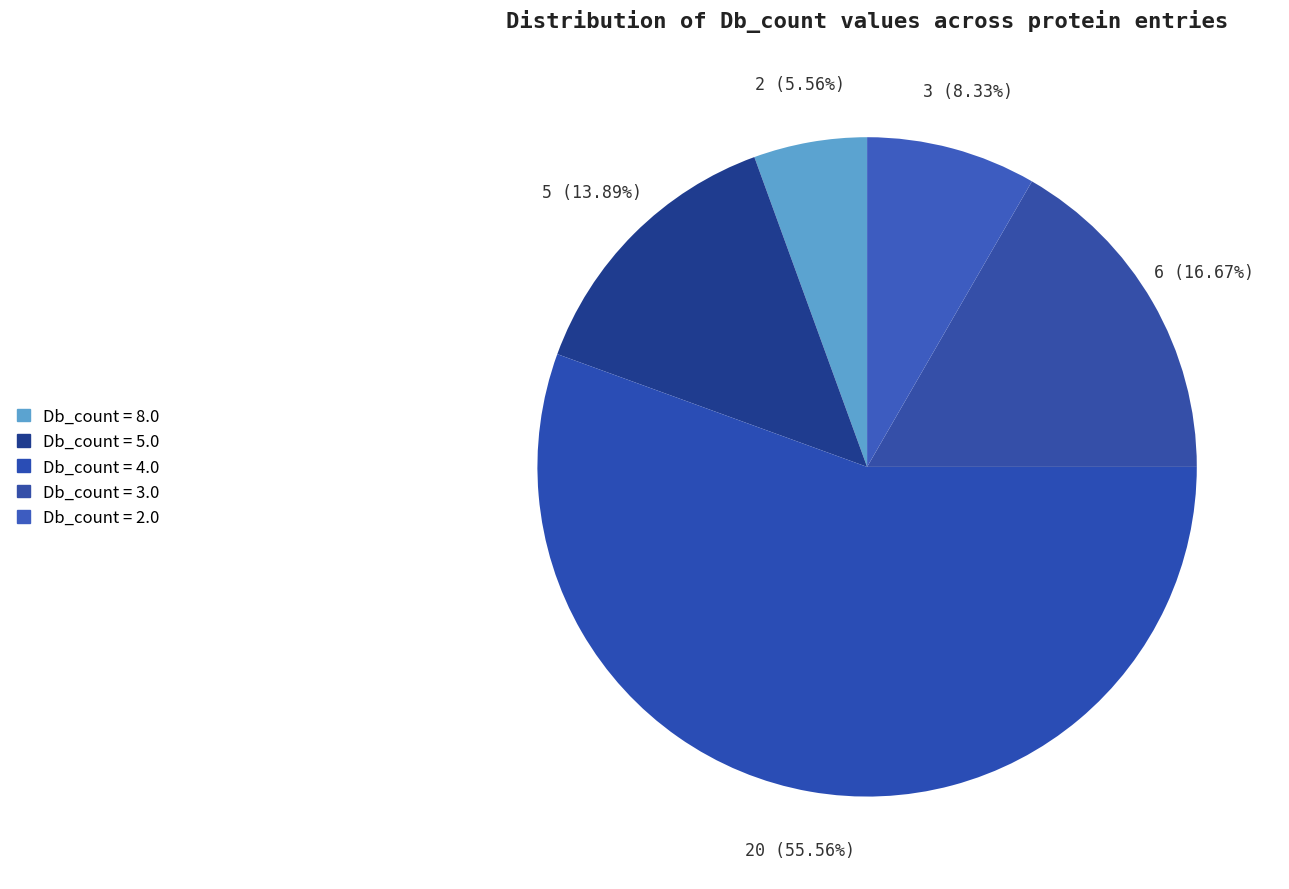

Is there a majority slice in this chart?

Yes